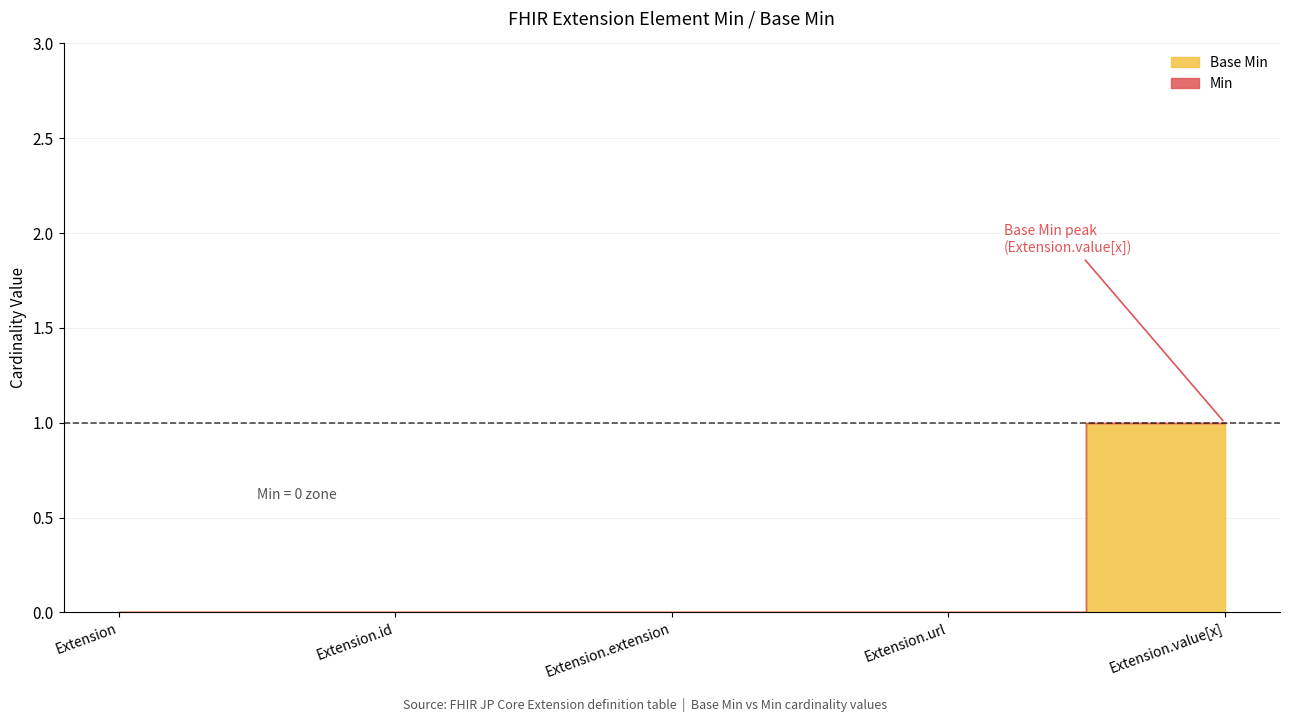

Is it true that Min equals 0 at Extension.url?

True